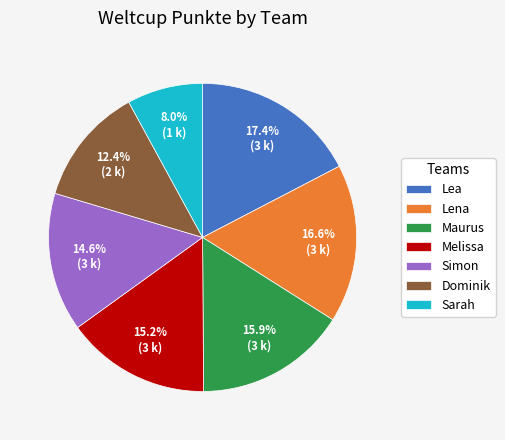

True or false: Lea accounts for 7% of the total.

False